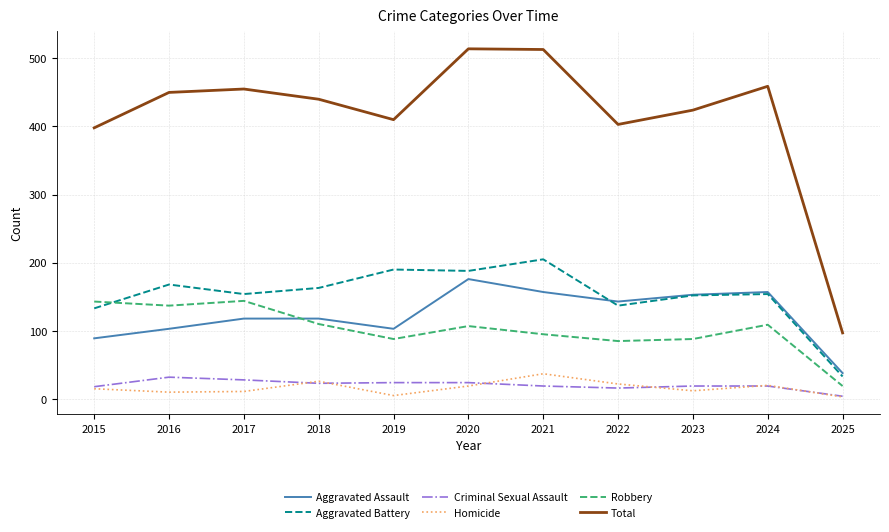

What is the difference between the highest and lowest values at 2018?

417